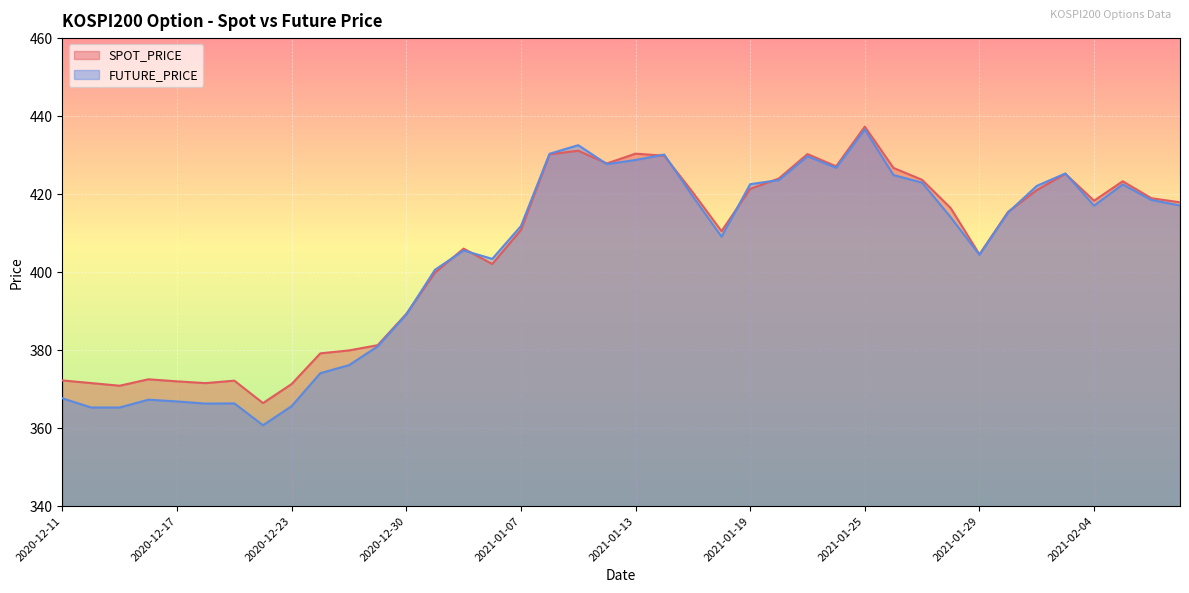

Where do FUTURE_PRICE and SPOT_PRICE first cross each other?

2020-12-30 and 2021-01-04